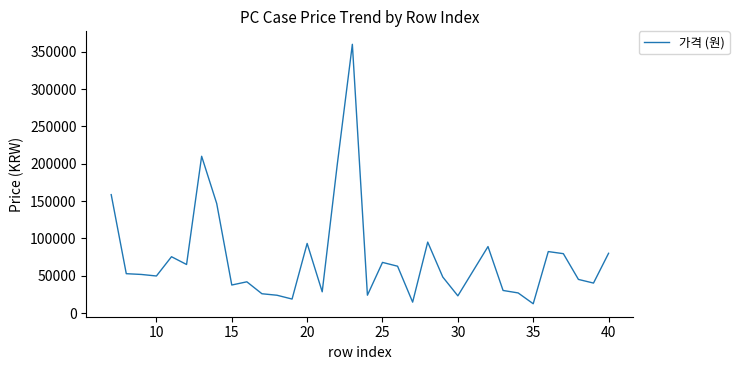

What is the minimum value shown in the chart?

12400